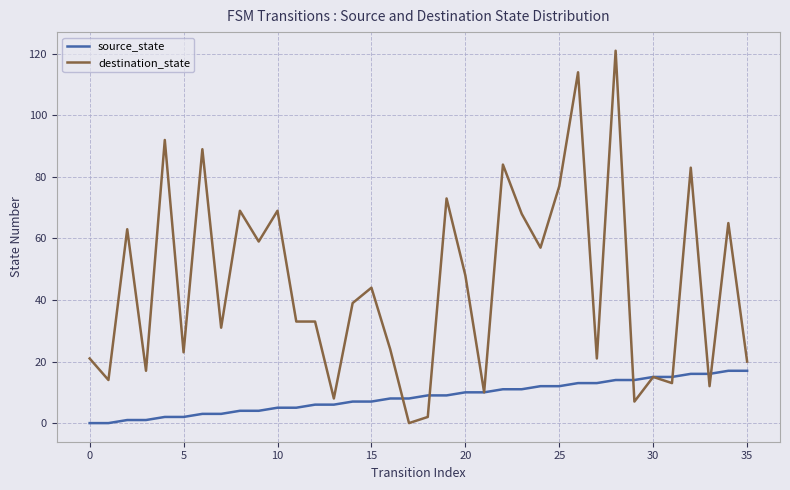

Which series has the largest total across all categories?

destination_state